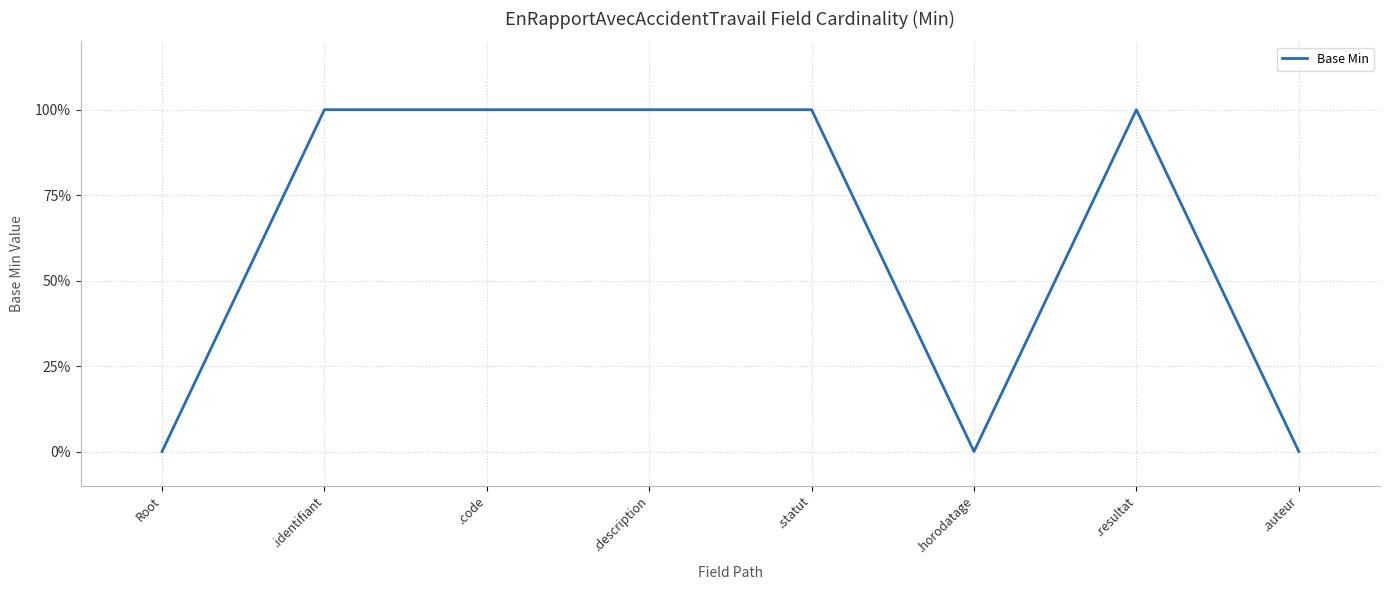

What is the ratio of the value at .identifiant to the value at .description?

1.0